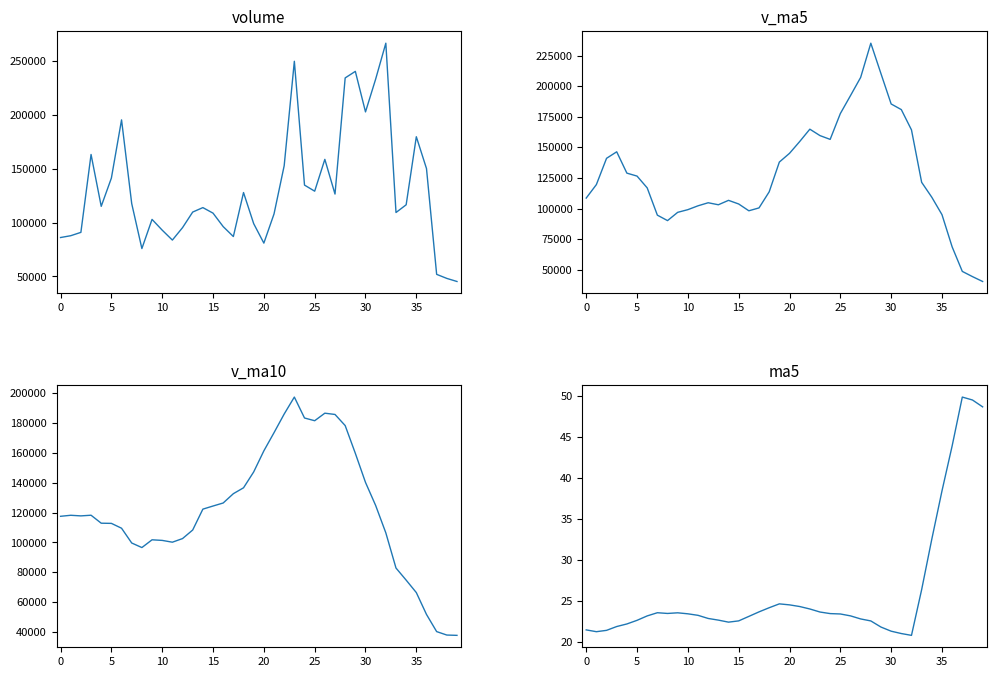

What are all the series names shown in the legend?

volume, v_ma5, v_ma10, ma5